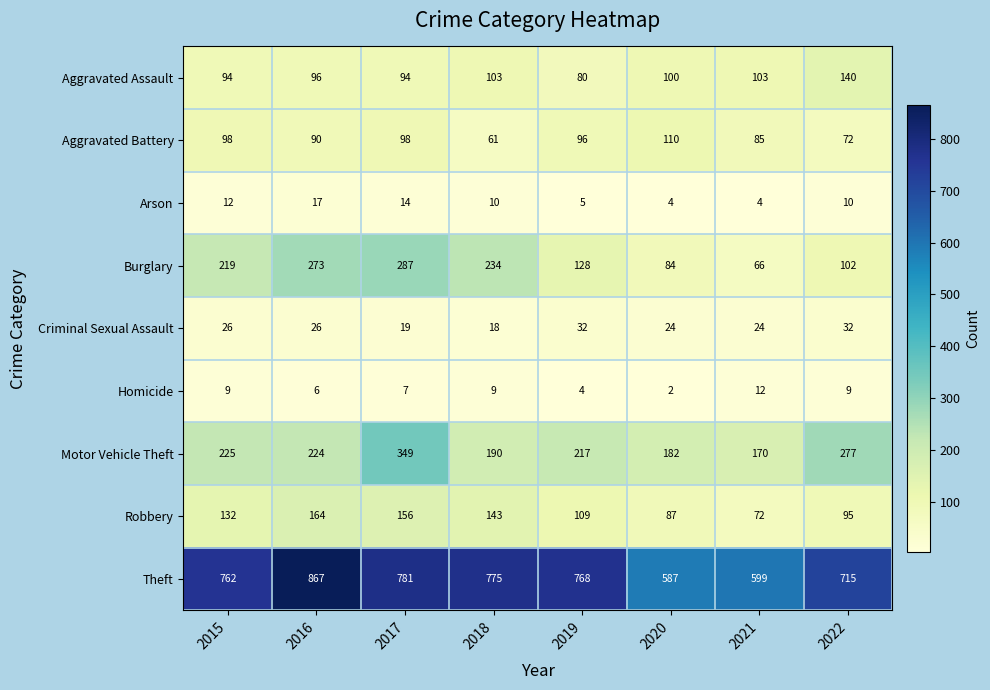

Which series changed the most between 2018 and 2021?

Theft